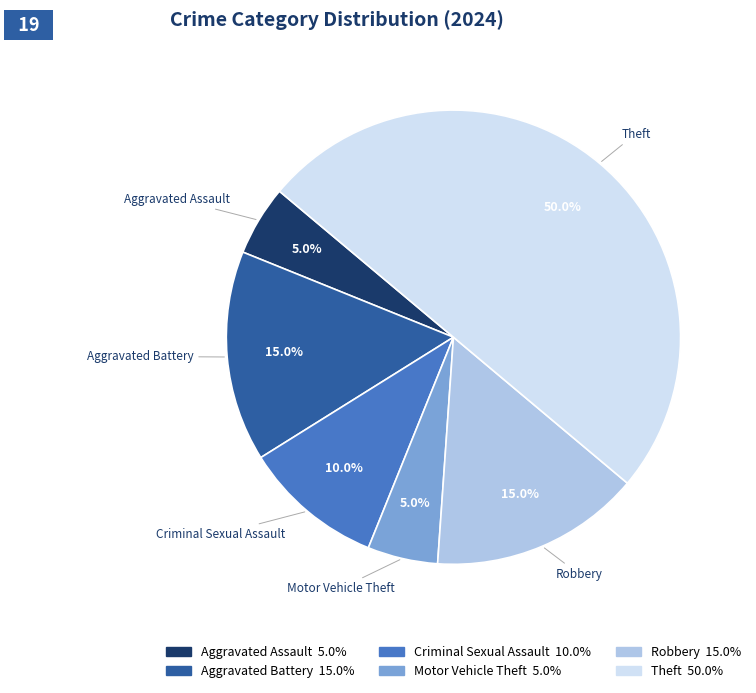

Which slice is the largest?

Theft